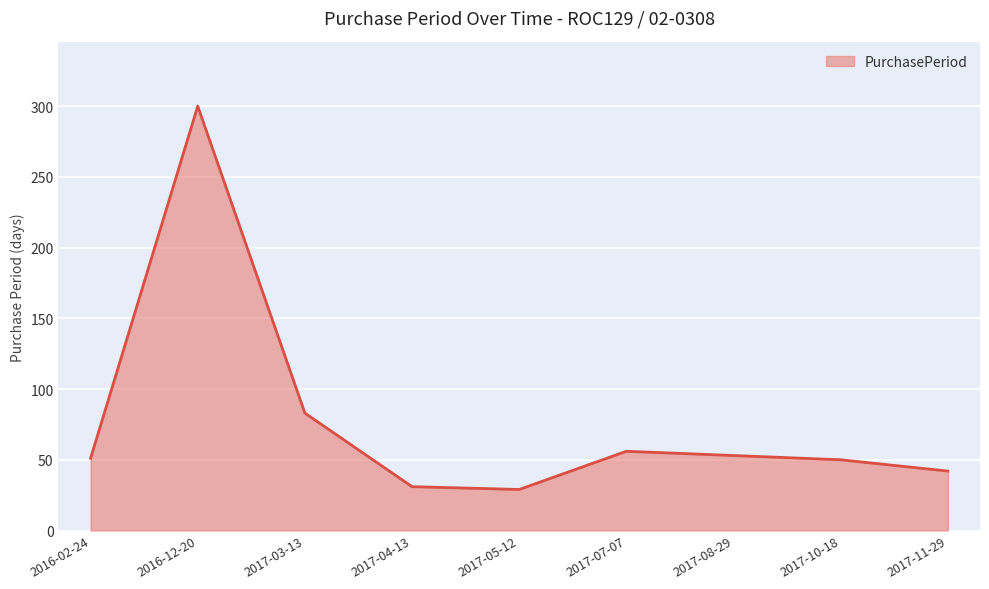

How many lines are shown in the chart?

1